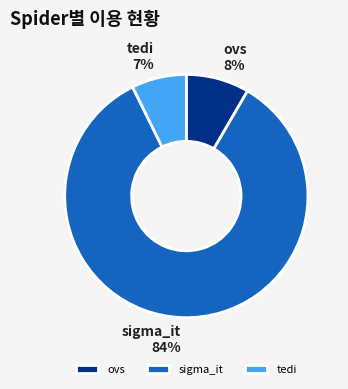

To the nearest percent, what is the difference between the tedi and ovs slice percentages?

1%